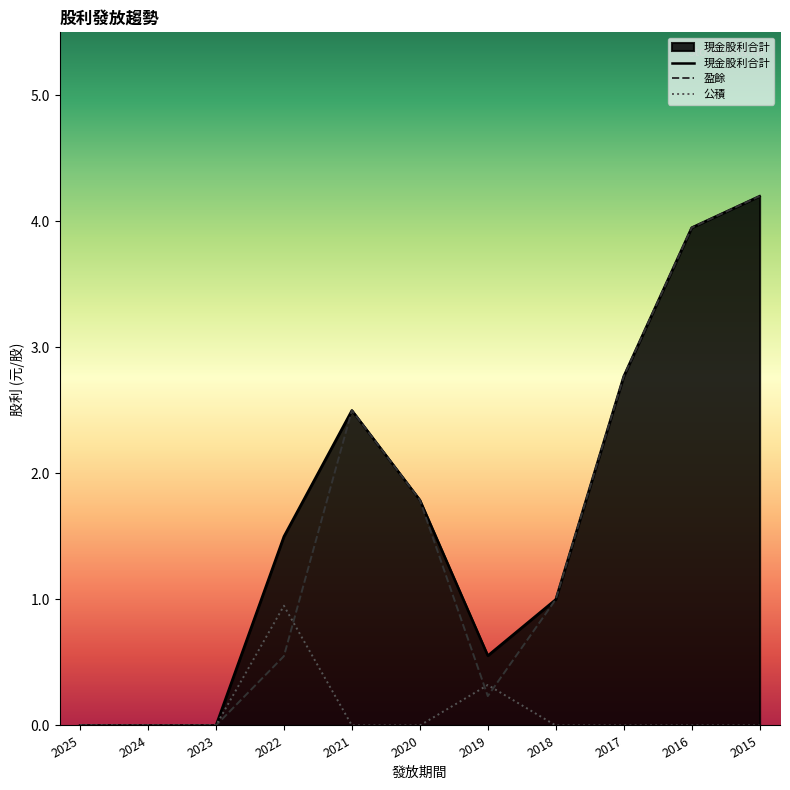

How many times do 盈餘 and 公積 cross each other?

3